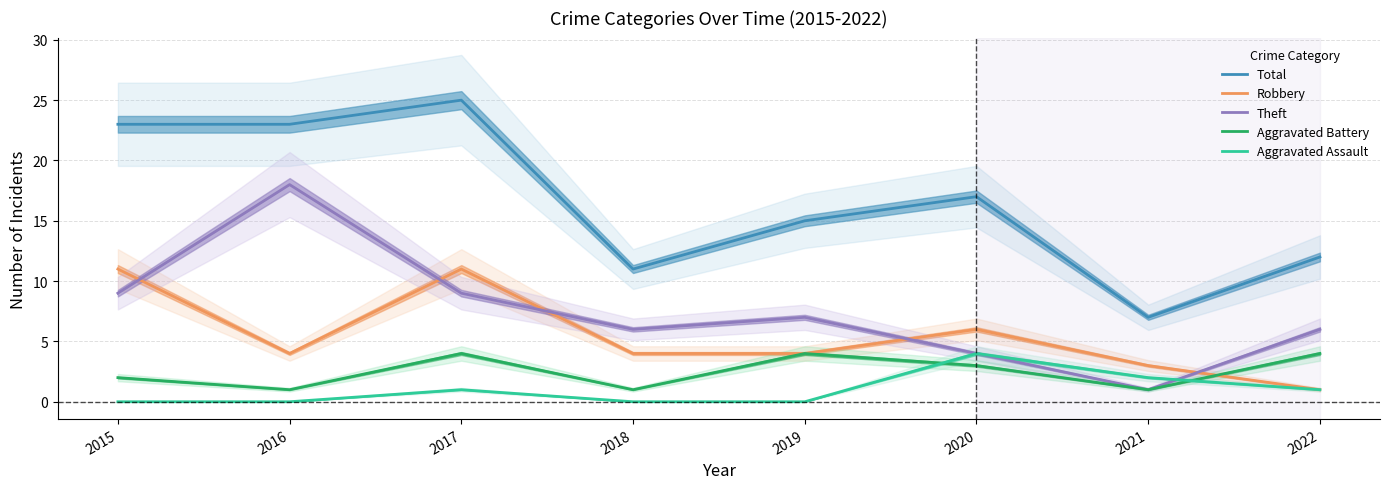

What is the difference between the maximum and minimum values in the Robbery series?

10